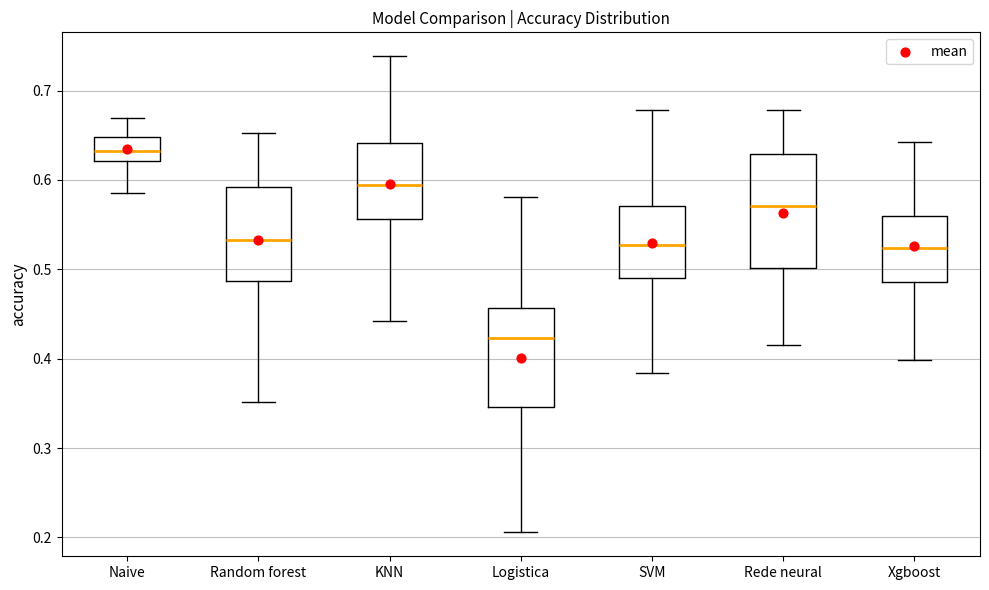

Which box has the highest median line?

Naive